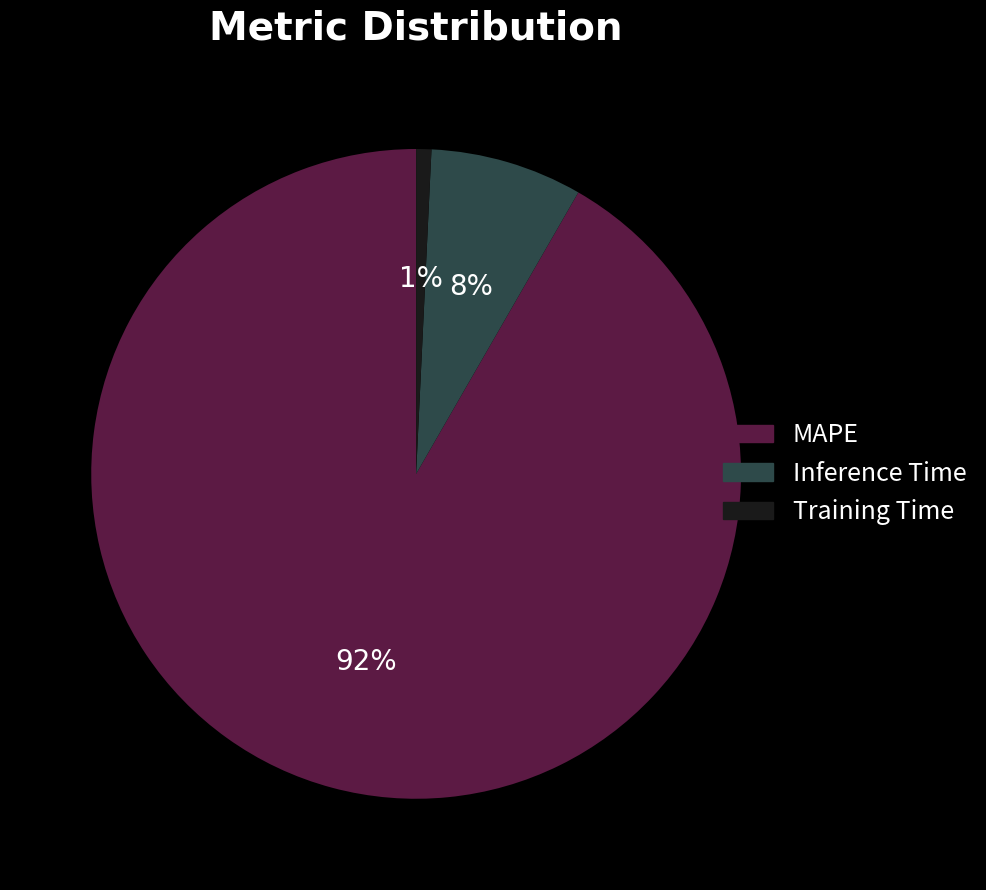

Between Inference Time and MAPE, which is larger?

MAPE